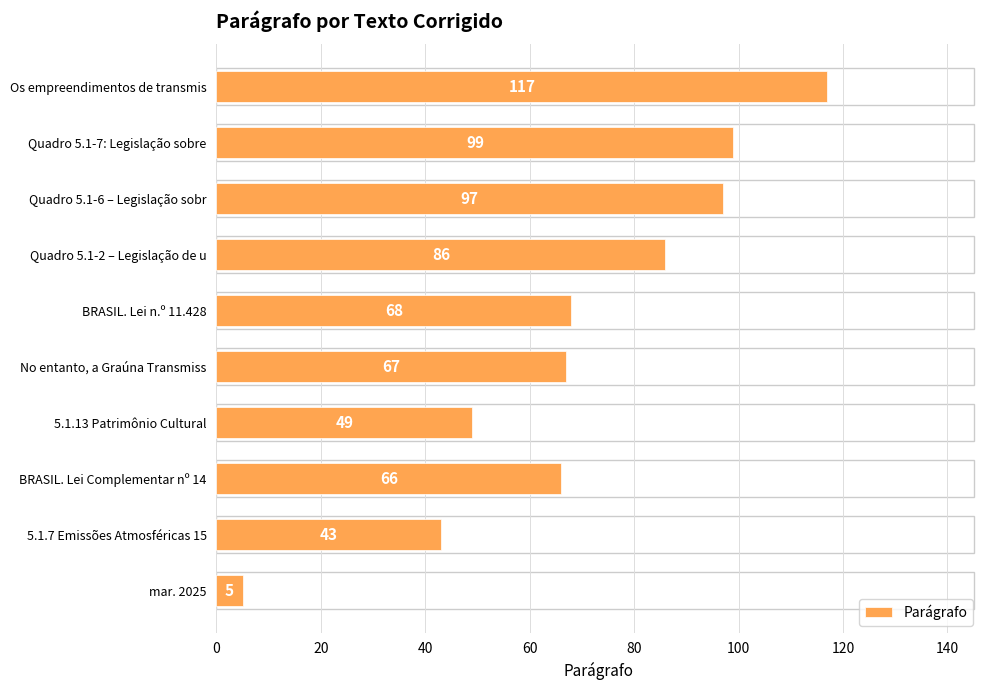

How many data points does each series have?

10